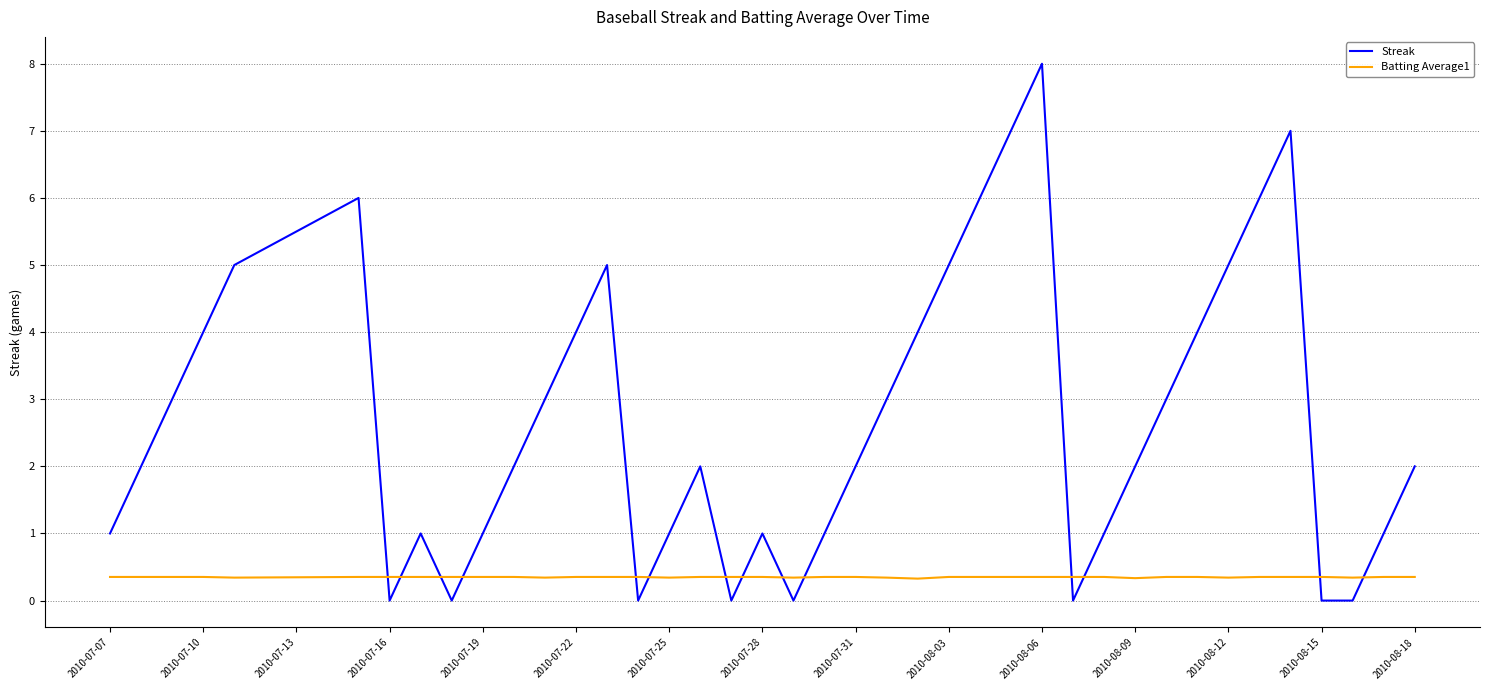

Which series has the largest range (max minus min)?

Streak